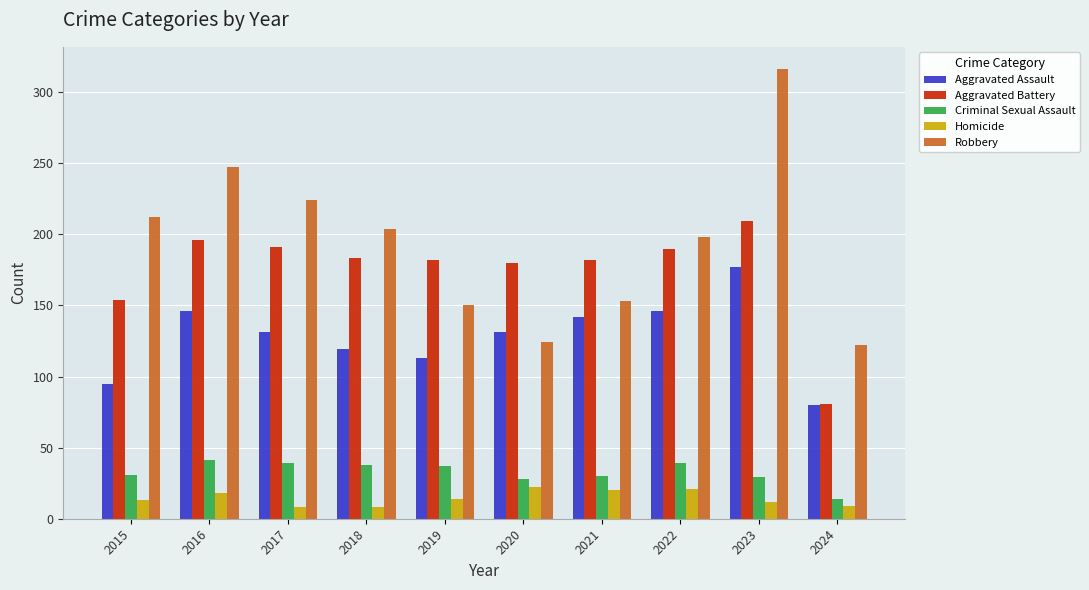

What is the total value across all series at 2018?

552